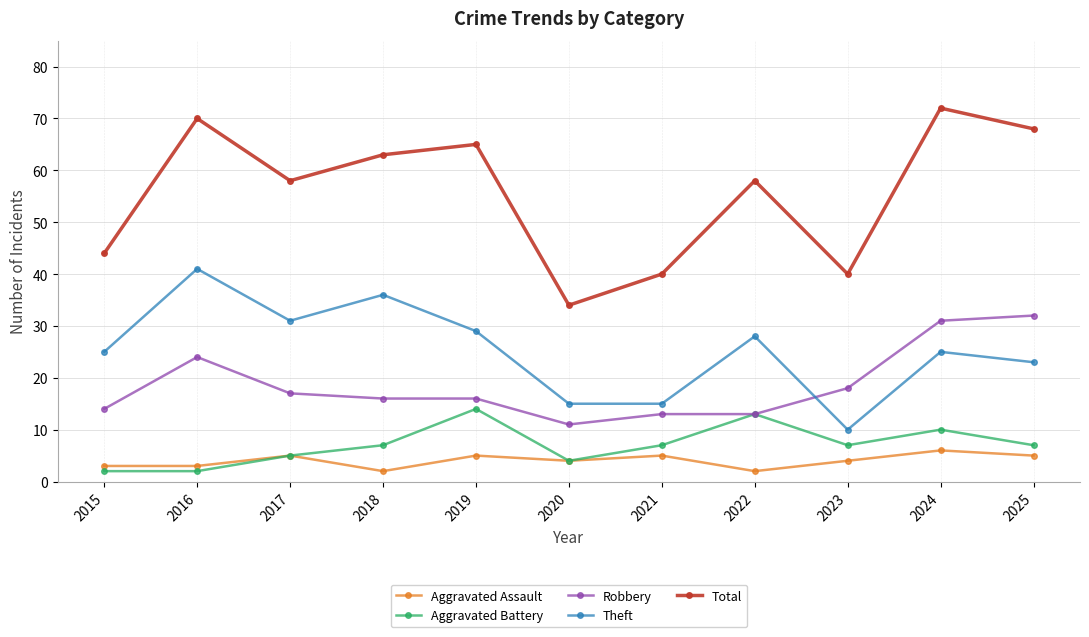

What is the sum of the Aggravated Battery values at 2020 and 2021?

11